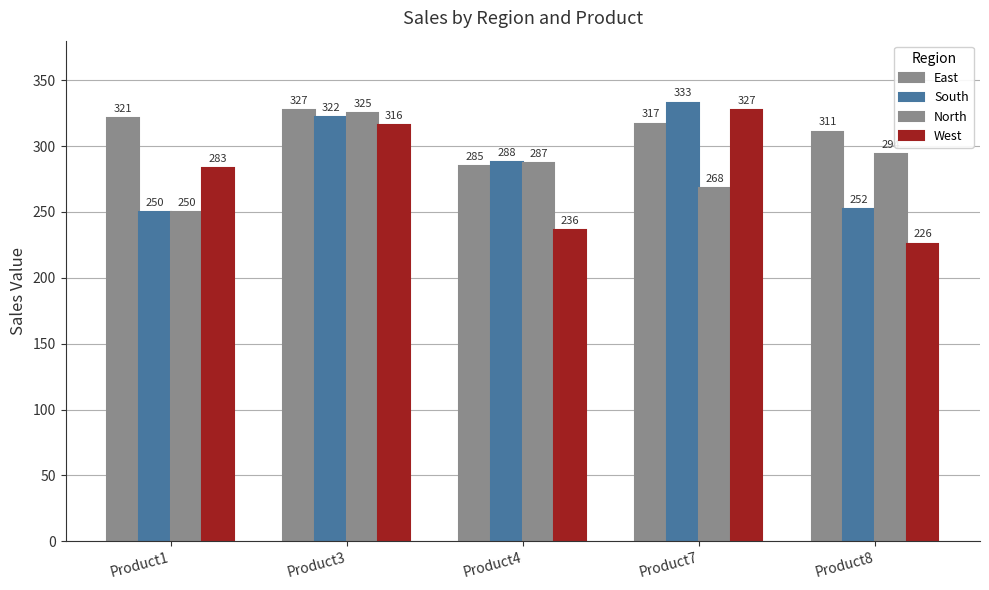

Reading left to right, what are all the values shown in this chart?

East: Product1=321	Product3=327	Product4=285	Product7=317	Product8=311
South: Product1=250	Product3=322	Product4=288	Product7=333	Product8=252
North: Product1=250	Product3=325	Product4=287	Product7=268	Product8=294
West: Product1=283	Product3=316	Product4=236	Product7=327	Product8=226